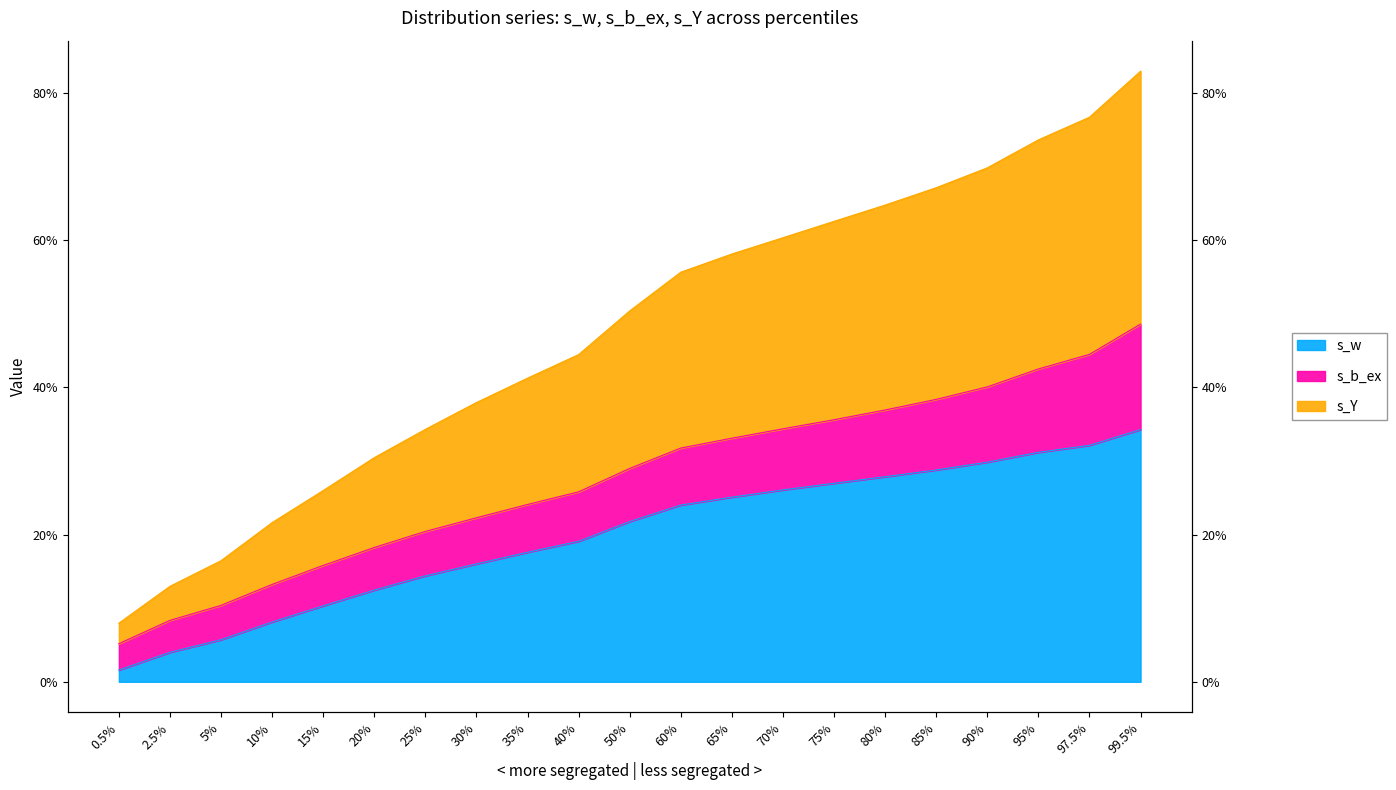

True or false: s_w has a value of 0.3 at 95%.

True